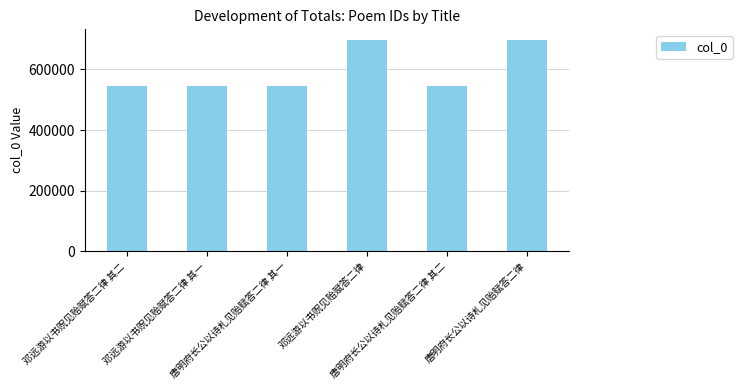

What is the change in value from 邓远游以书贶见贻赋答二律 其二 to 邓远游以书贶见贻赋答二律 其一?

-1